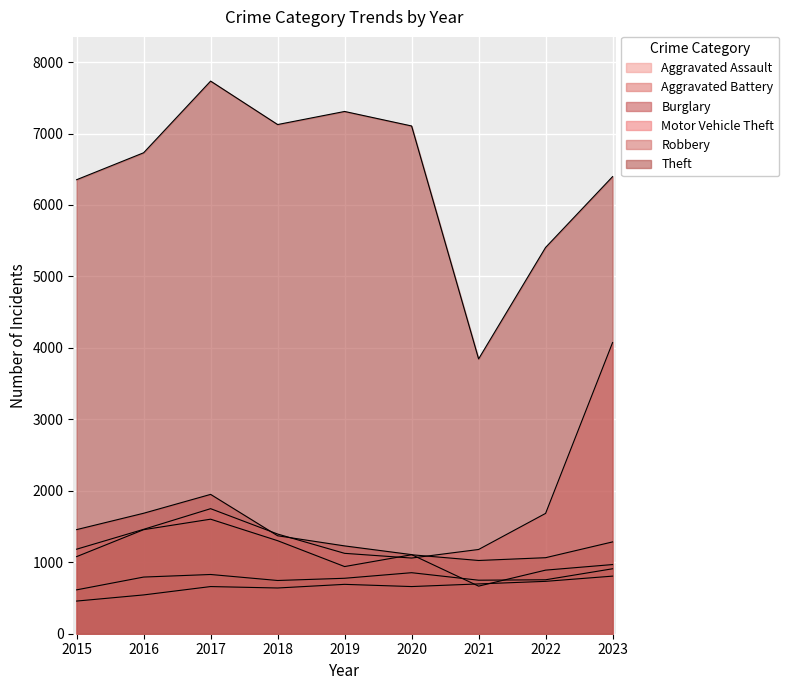

True or false: Aggravated Battery and Aggravated Assault cross at least once.

False